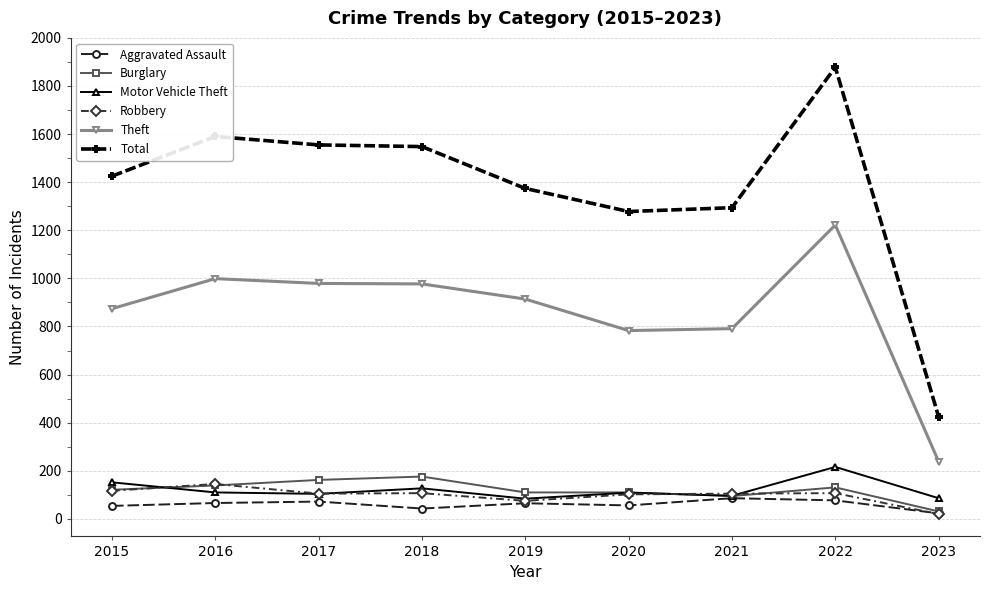

True or false: Robbery has more than 0 points higher than both neighbors.

True